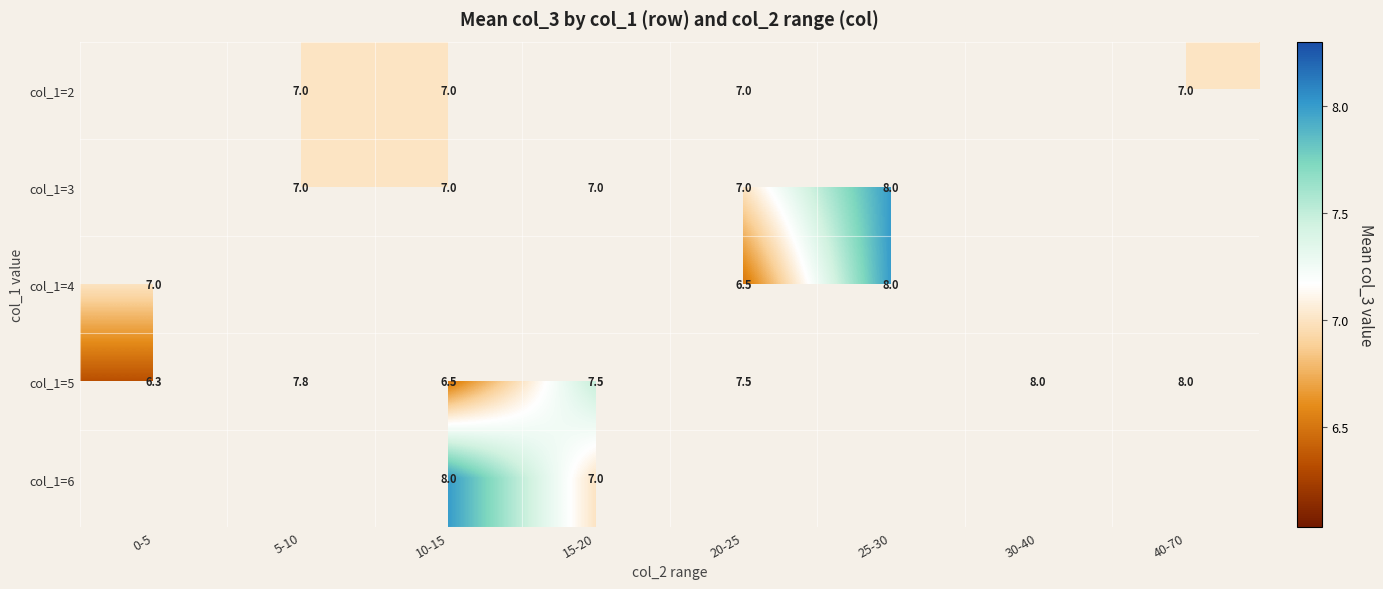

Is it true that col_1=2 equals 7.0 at 5-10?

True